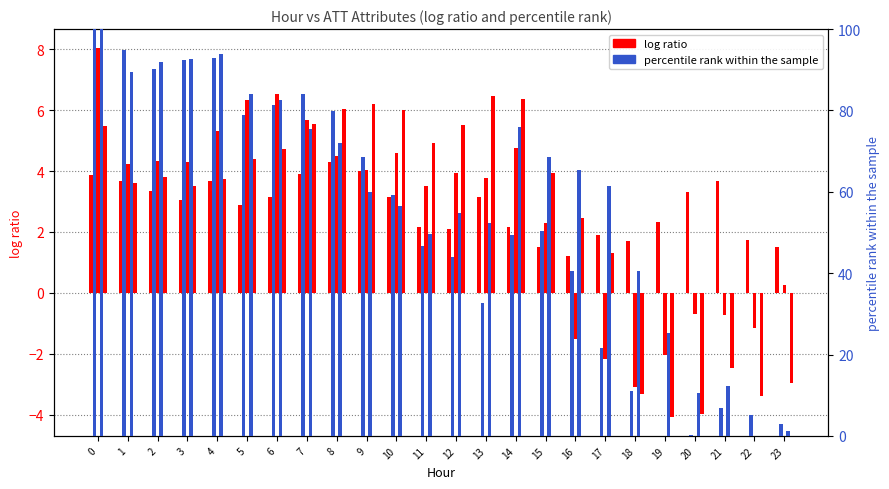

Reading left to right, what are all the values shown in this chart?

ATT8: 3.9	3.7	3.4	3.0	3.7	2.9	3.1	3.9	4.3	4.0	3.2	2.2	2.1	3.1	2.2	1.5	1.2	1.9	1.7	2.3	3.3	3.7	1.7	1.5
ATT9: 100.0	94.9	90.3	92.5	92.8	78.9	81.2	83.9	79.9	68.6	59.1	46.6	44.0	32.6	49.4	50.4	40.4	21.5	11.1	0.0	0.3	6.9	5.2	3.0